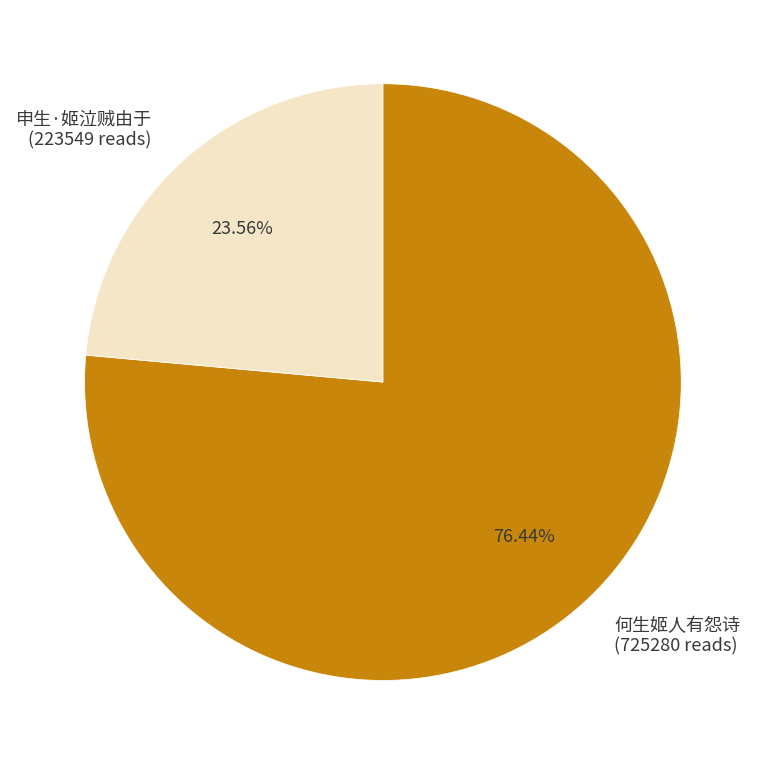

To the nearest percent, what percentage of the pie is 何生姬人有怨诗?

76%